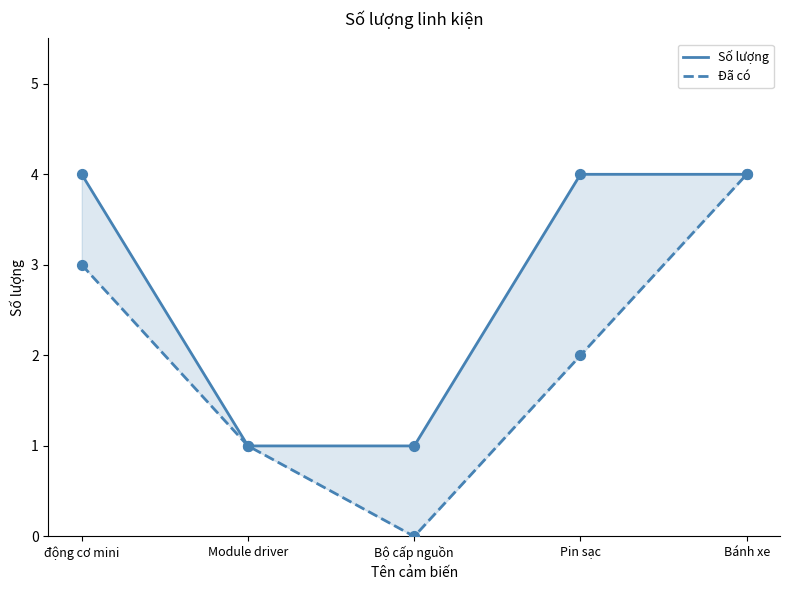

Which series has the largest Y range (max minus min)?

Đã có